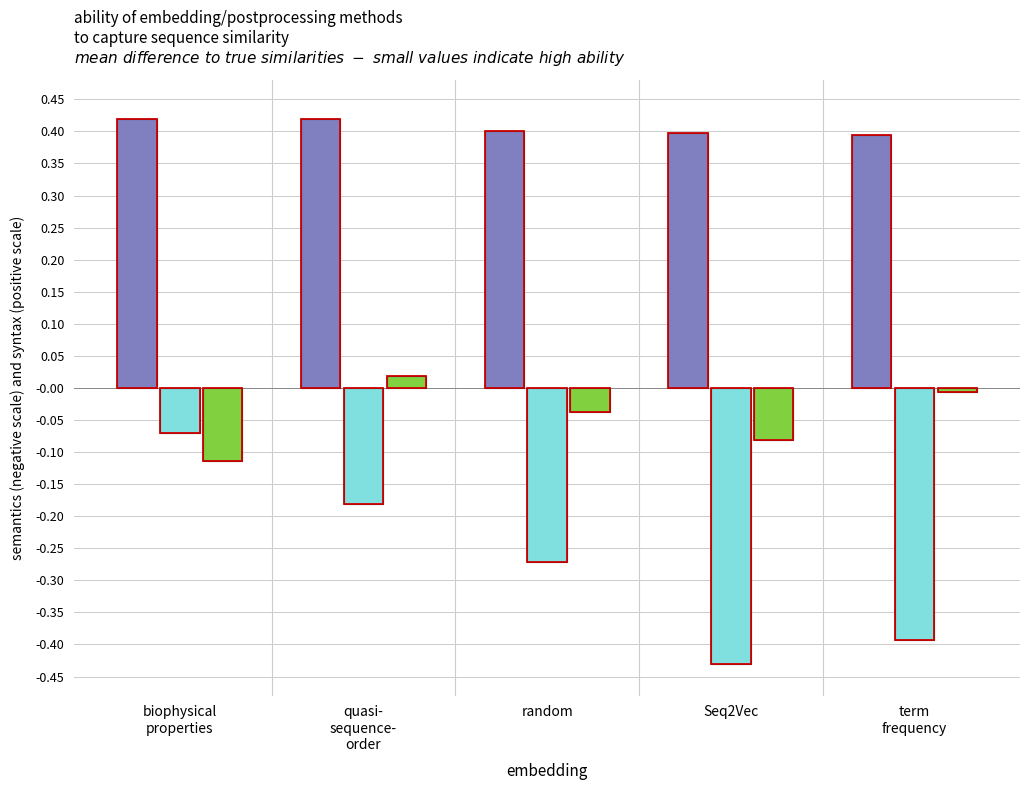

The none series shows 0.4 at quasi-
sequence-
order. True or false?

True